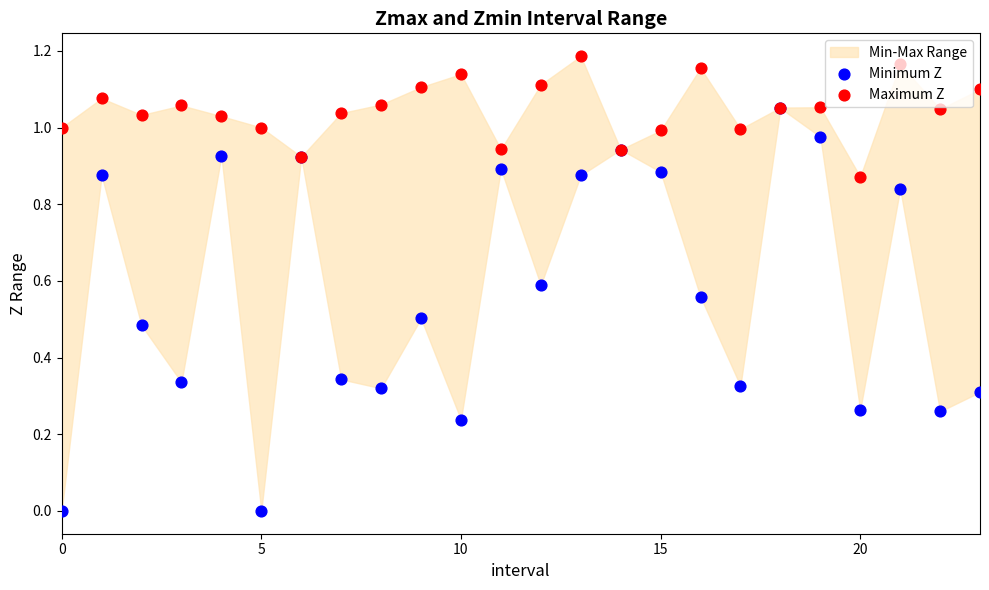

At which category is the sum across all series the highest?

18